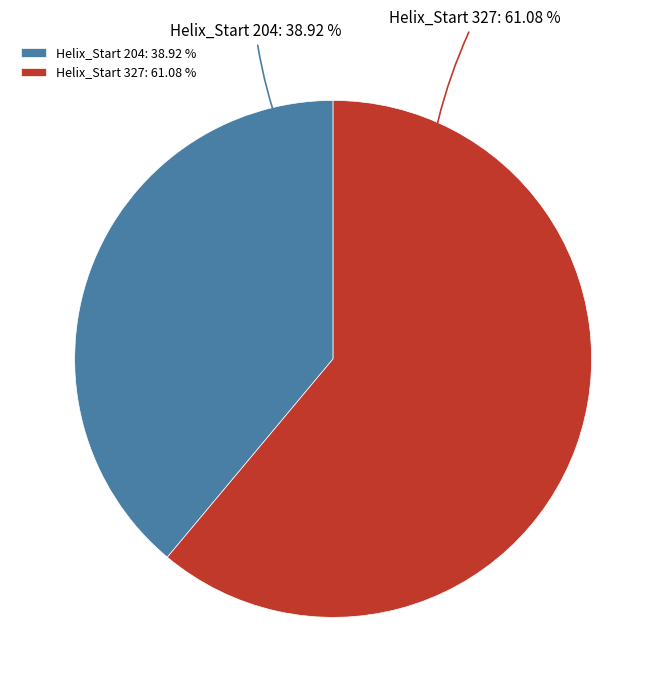

Which slice is the largest?

Helix_Start 327: 61.08 %